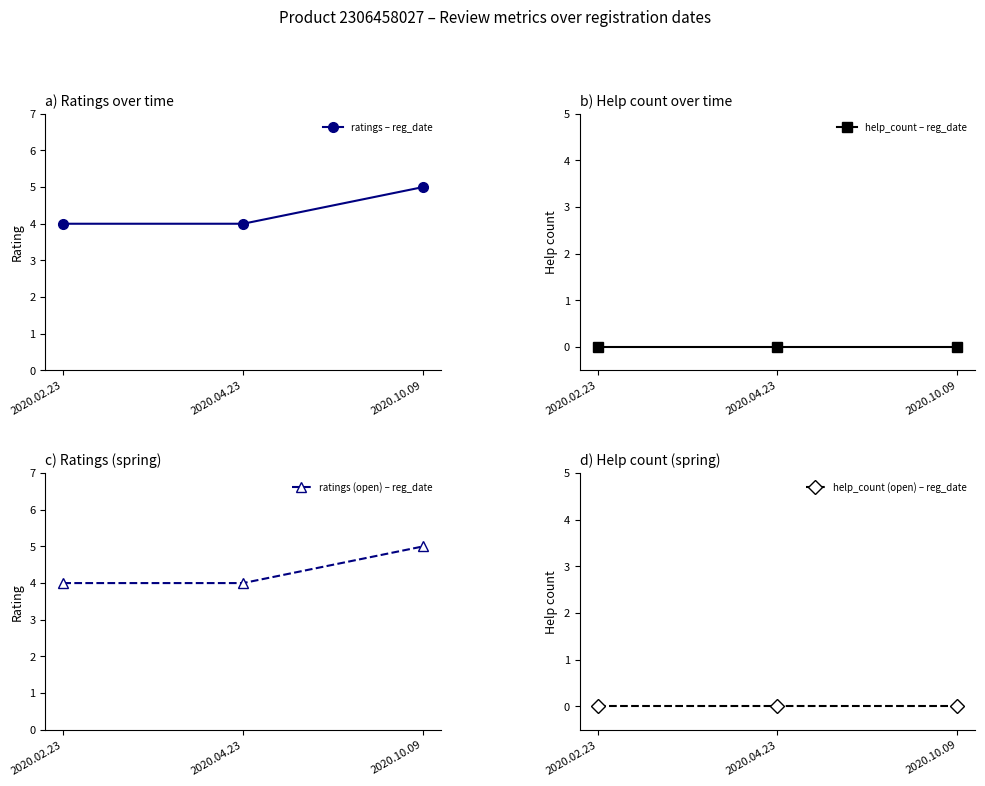

What is the spread (max minus min) of values at 2020.02.23?

4